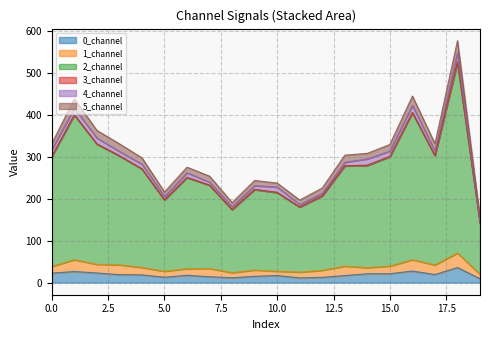

Which category has the lowest value in the 2_channel series?

19